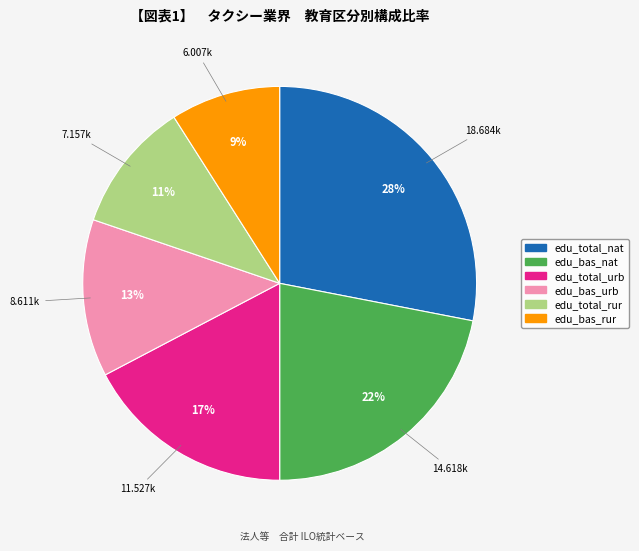

Is the sum of edu_total_nat and edu_bas_urb greater than half?

No